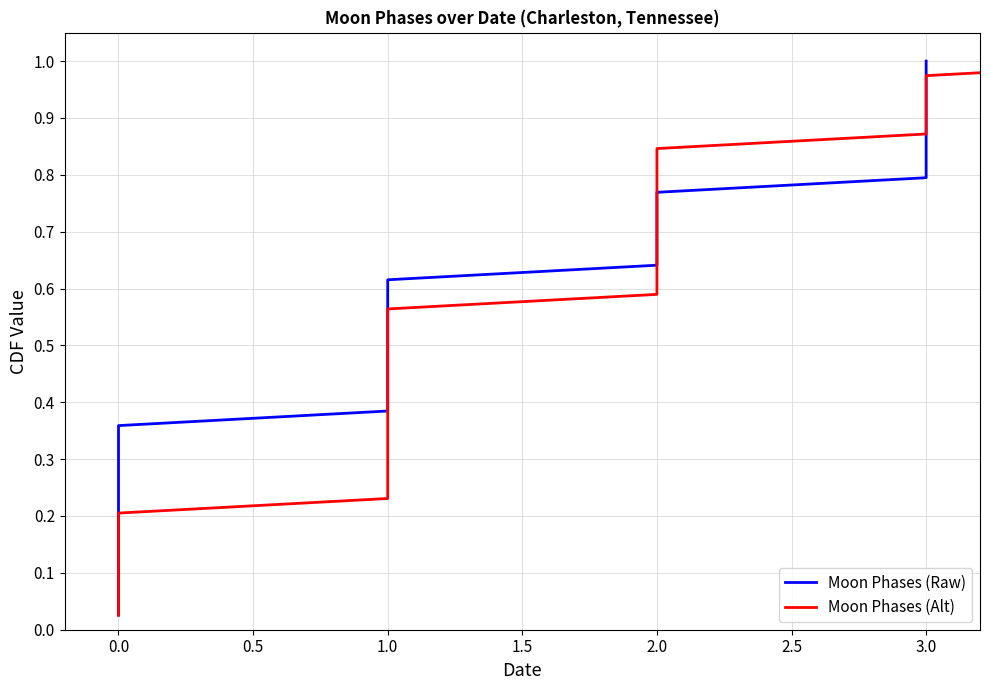

How many distinct data groups are displayed?

2